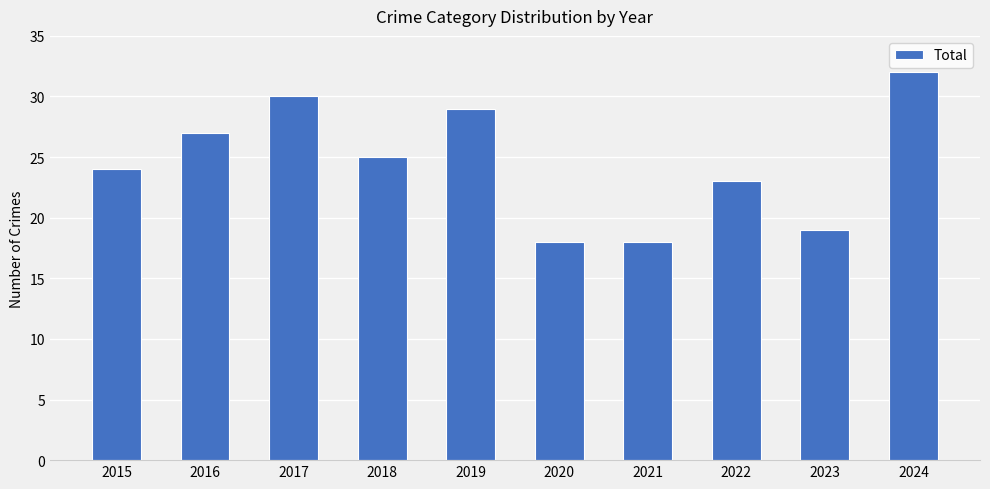

The chart shows a value of 55 at 2024. True or false?

False